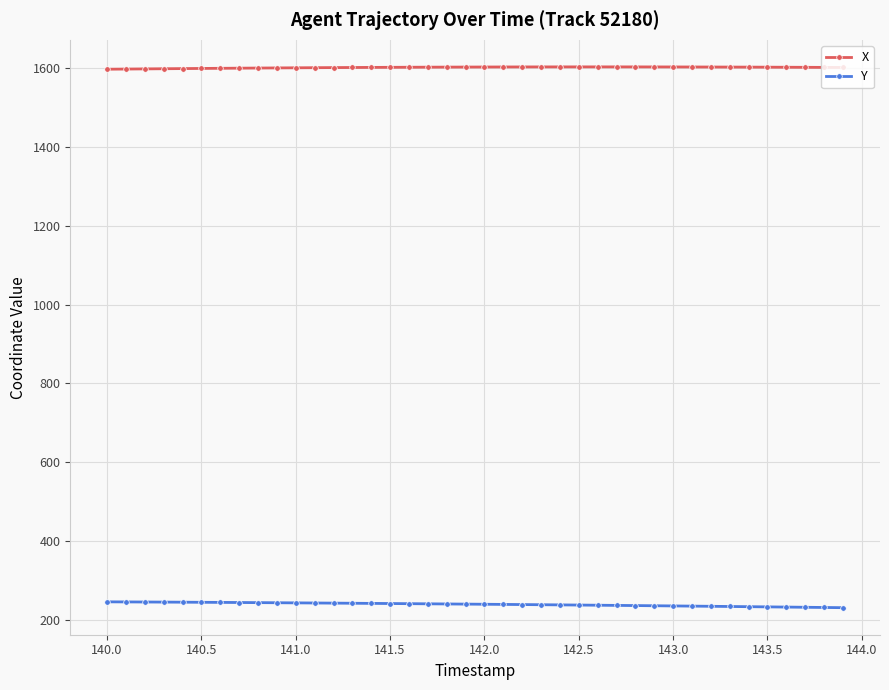

List the series in order of their overall mean, highest first.

X, Y